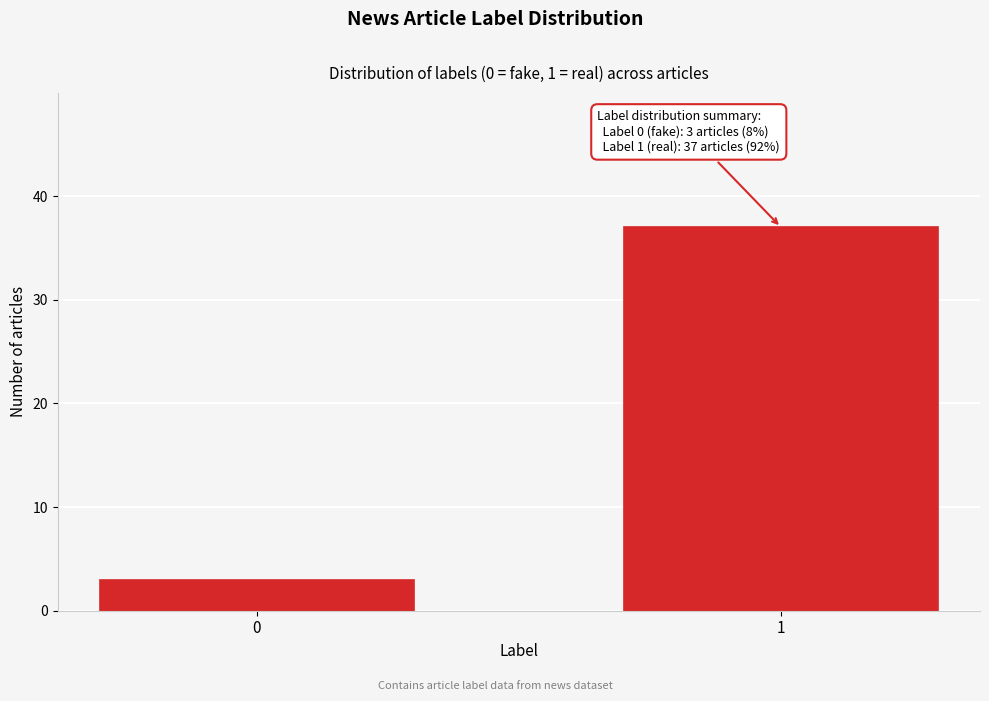

Reading left to right, list all the values displayed in this chart.

3	37